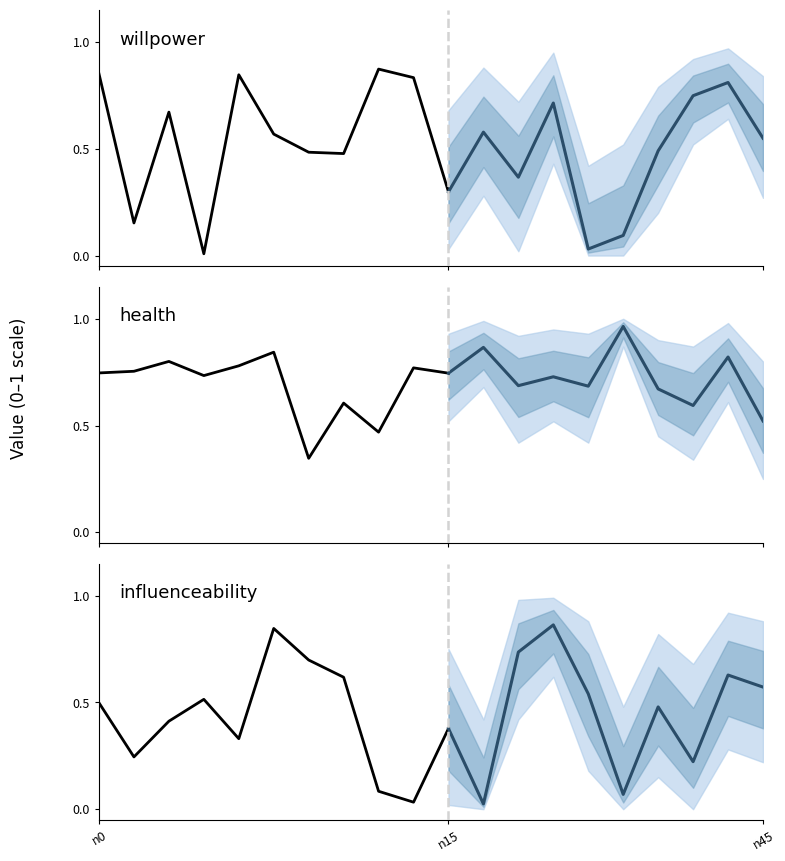

Where is the first local minimum for health?

n3